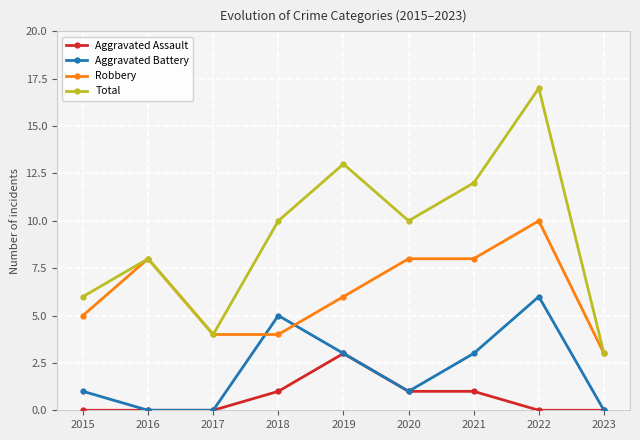

True or false: Aggravated Assault and Total cross at least once.

False